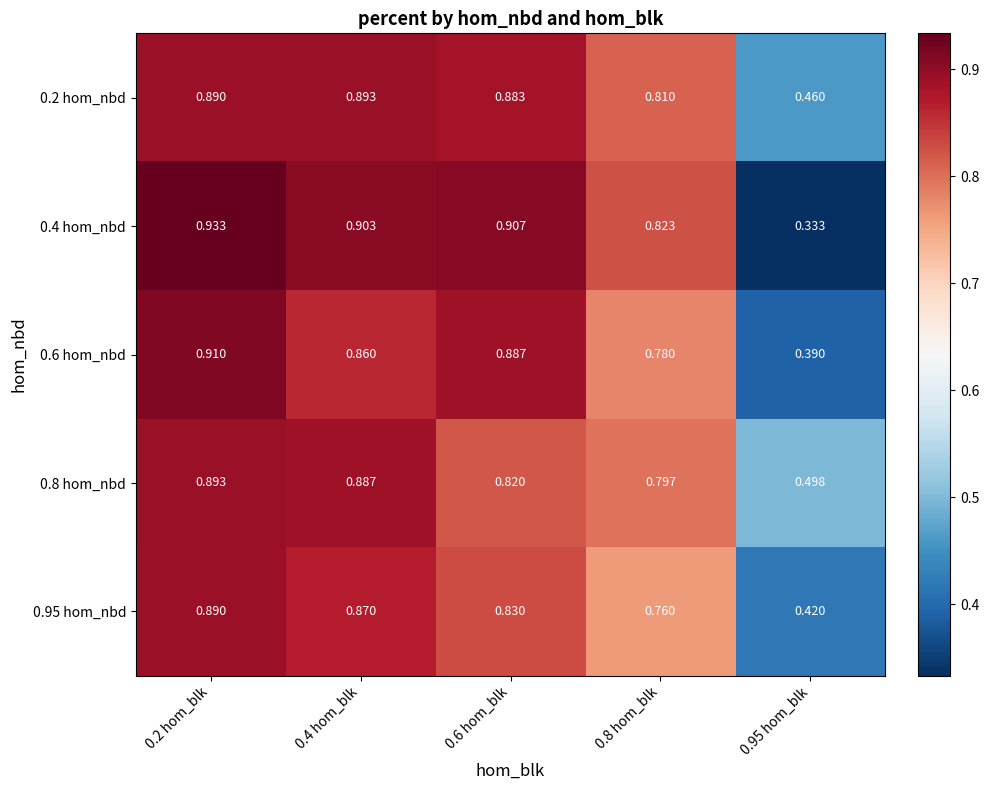

Which series has the widest spread of values?

0.4 hom_nbd